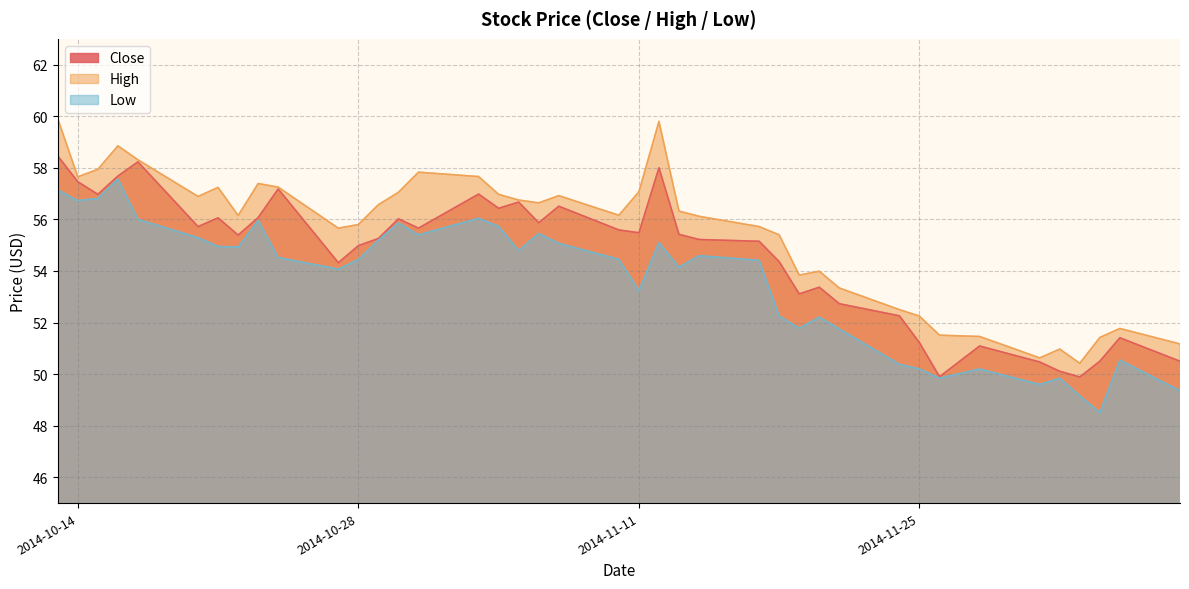

Is it true that High equals 51.4 at 2014-12-04?

True